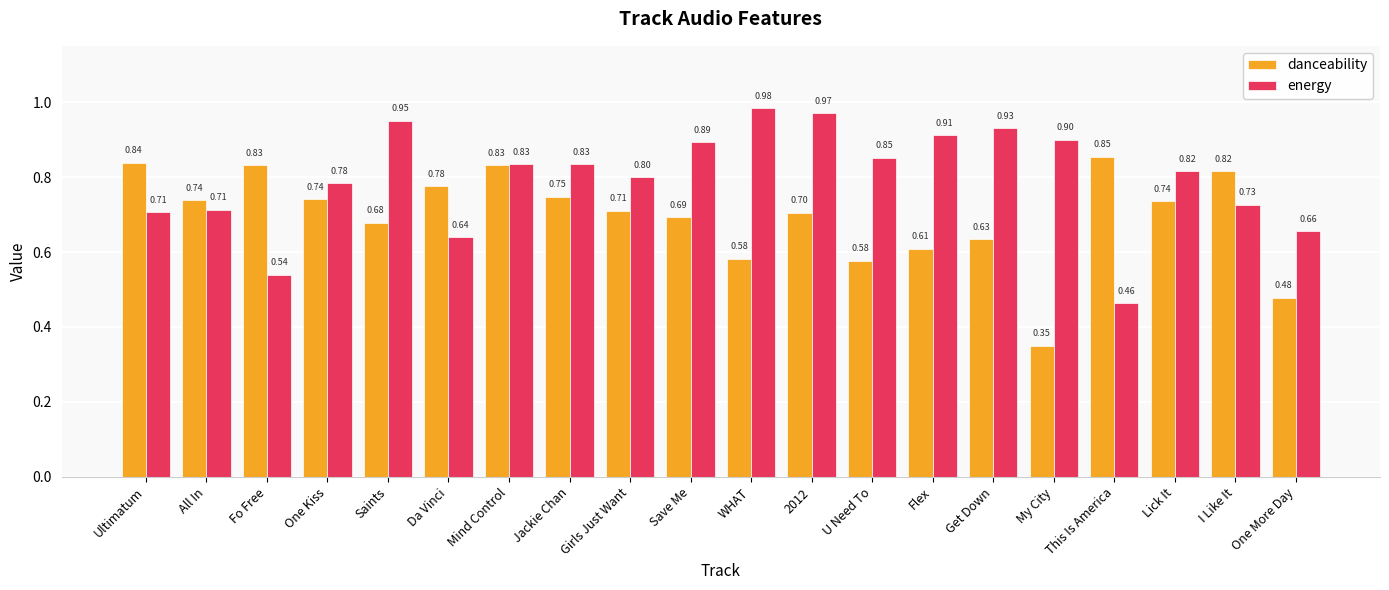

Which series has the widest spread of values?

energy